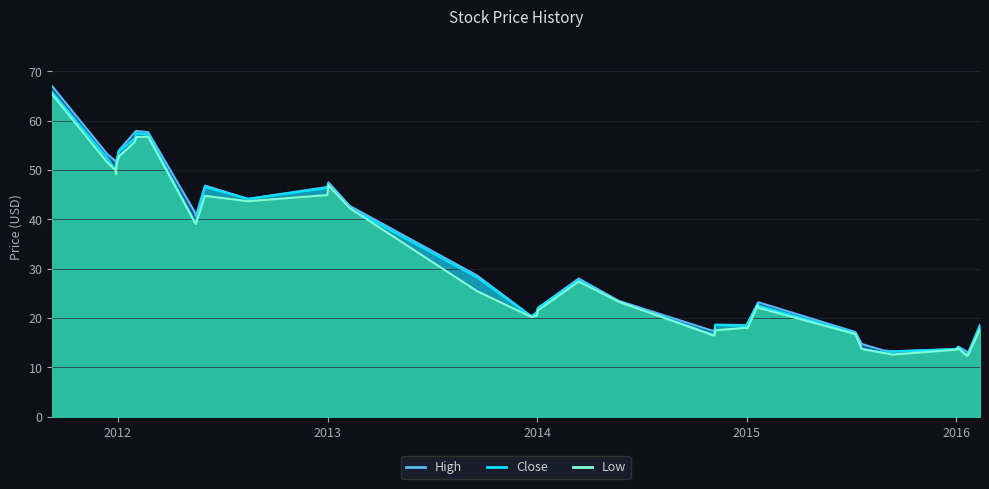

Is it true that Close equals 18.5 at 4?

False